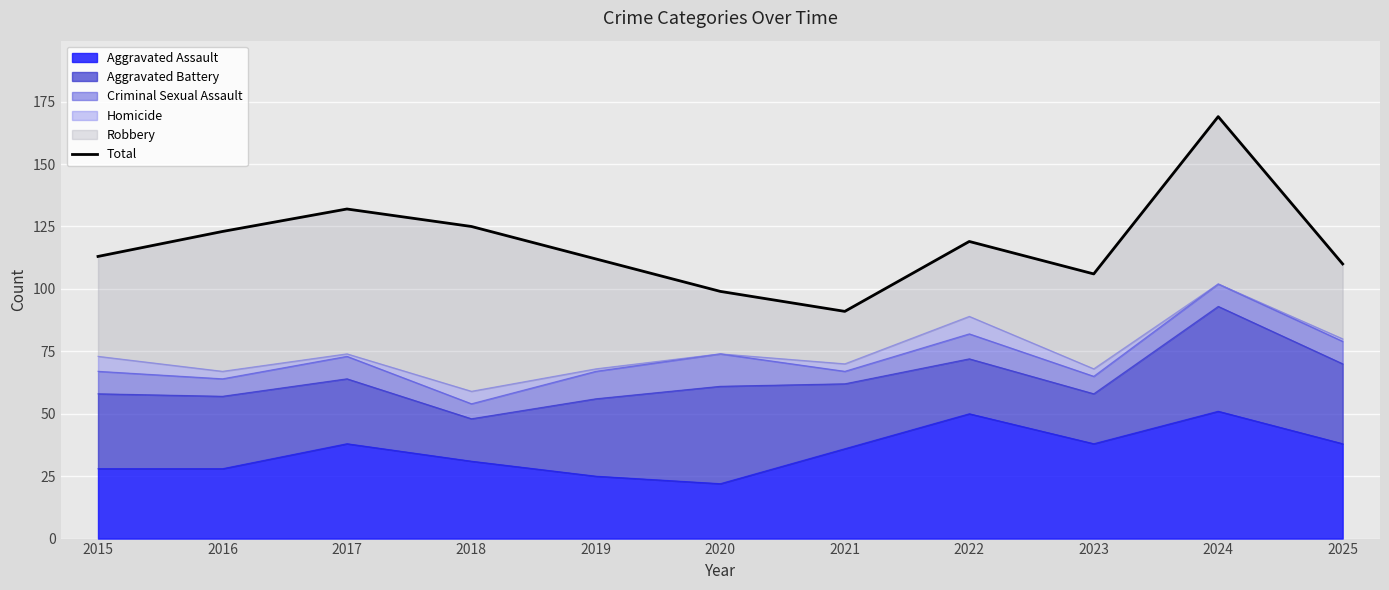

How many interior local valleys (lower than both neighbors) does the data have?

2